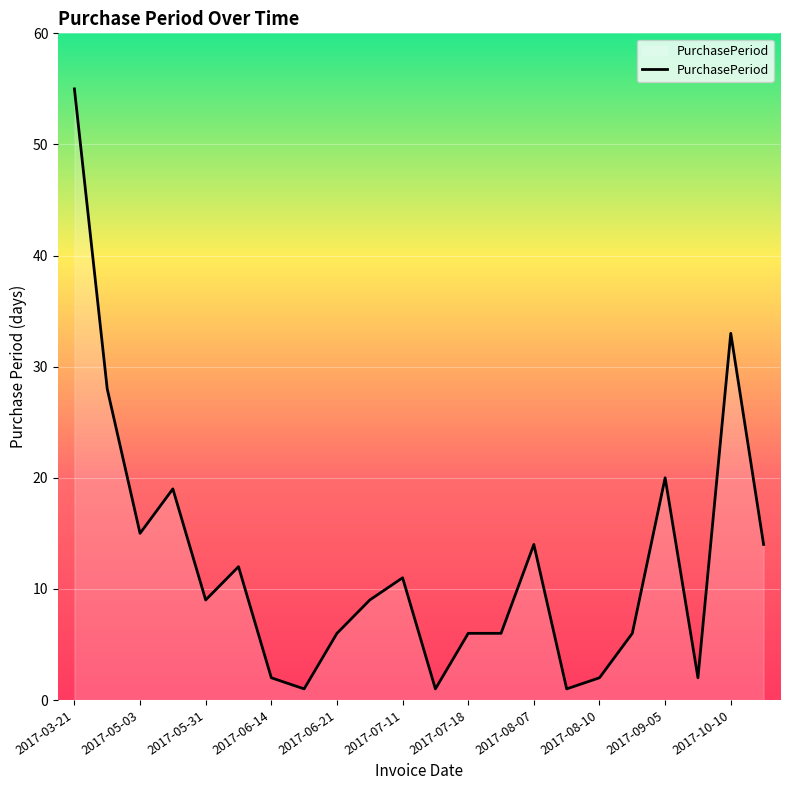

What is the difference between the maximum and minimum values?

54